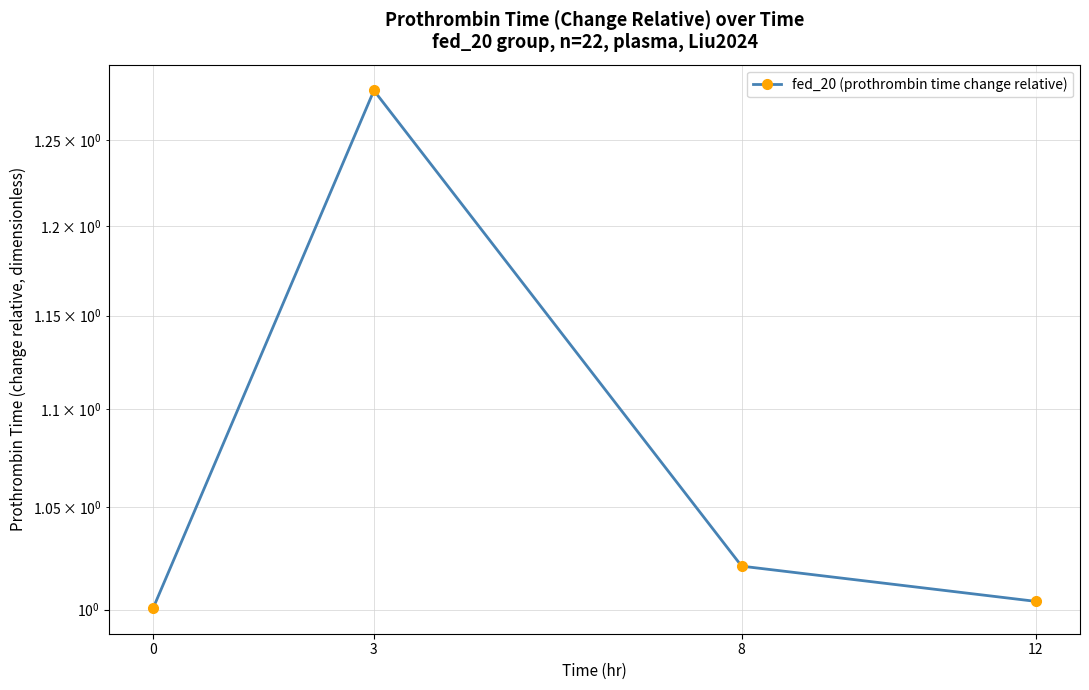

Where is the first local maximum?

3